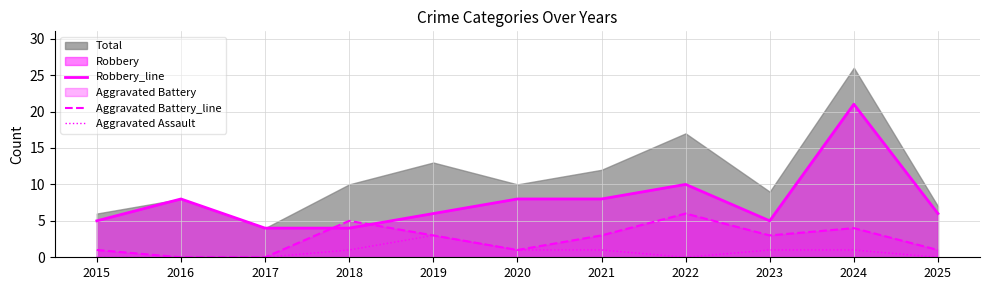

Is the value of Robbery_line at 2024 greater than the value of Aggravated Battery_line at 2020?

Yes